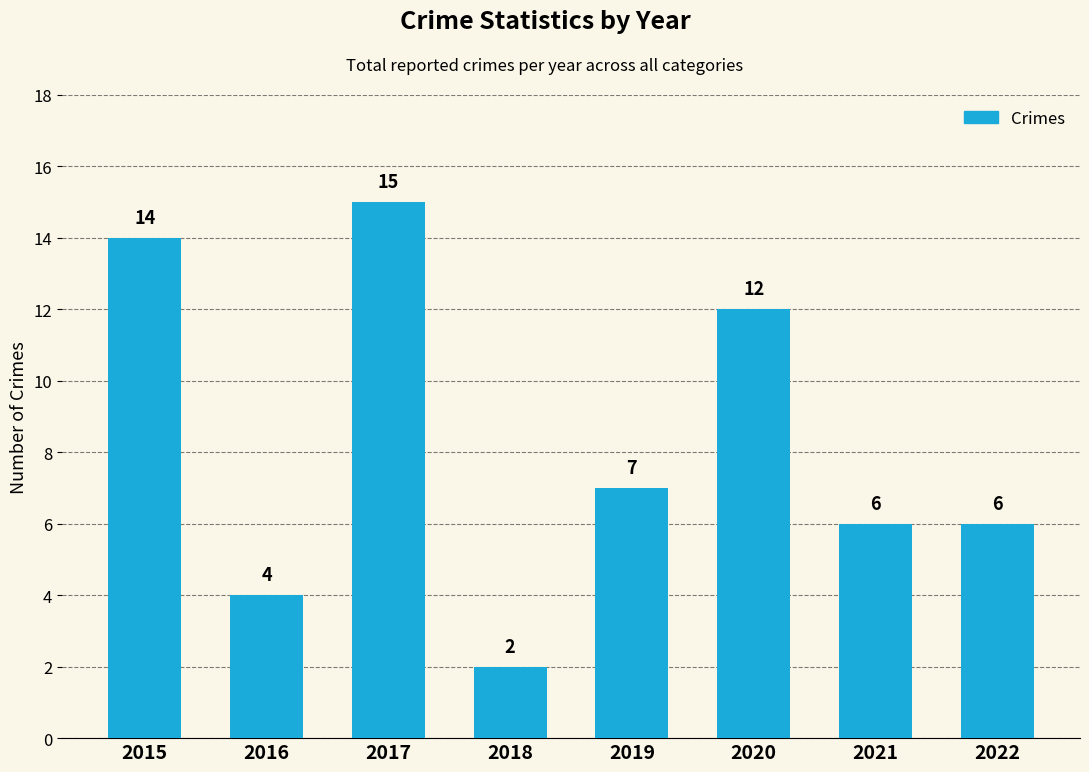

What is the difference between the second highest and minimum values?

12